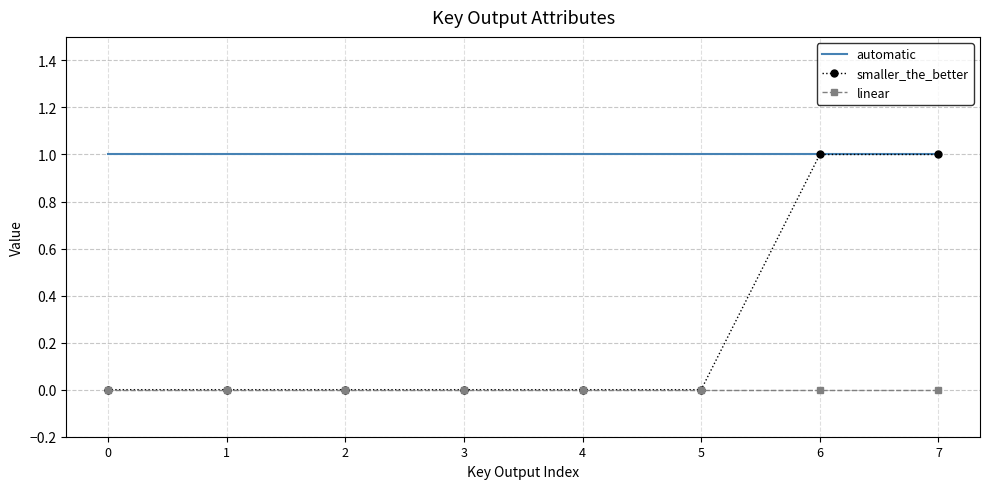

The automatic series shows 1 at 7. True or false?

True